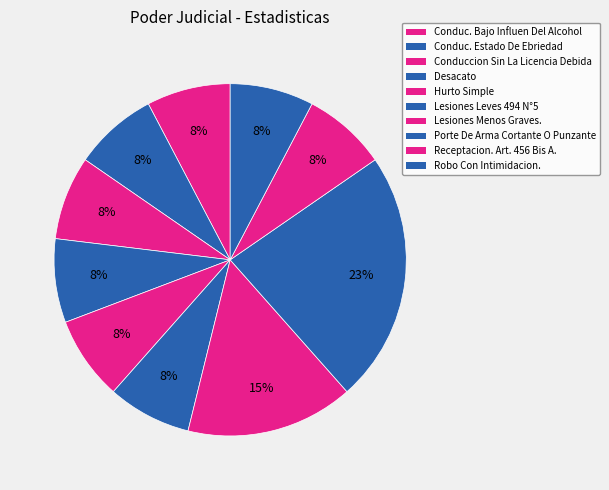

Is there any slice that represents more than half of the pie?

No